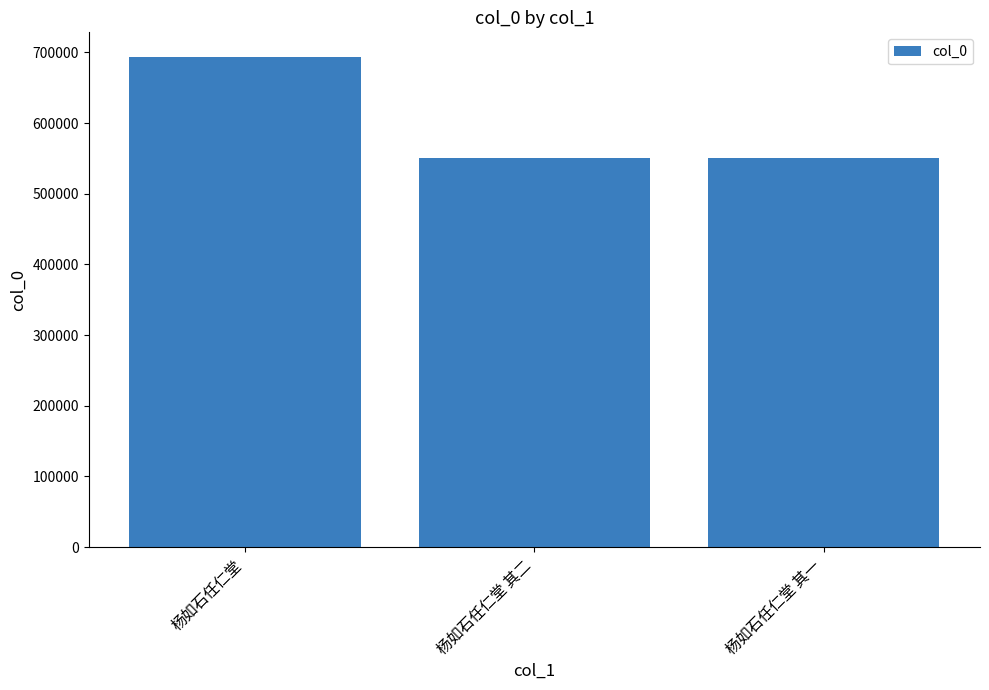

What is the label of the 2nd bar from the right?

杨如石任仁堂 其二